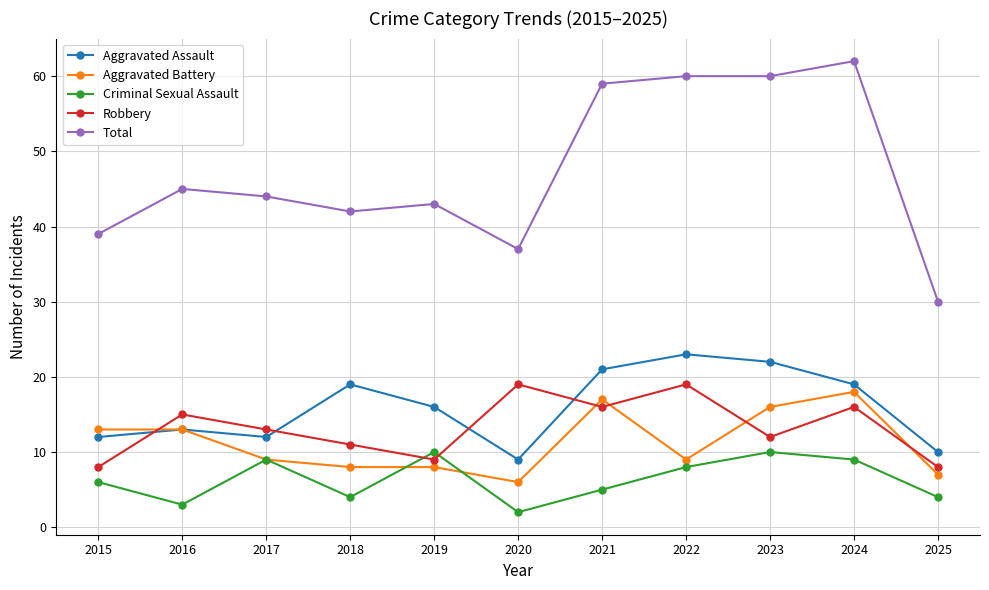

Which series has the widest spread of values?

Total